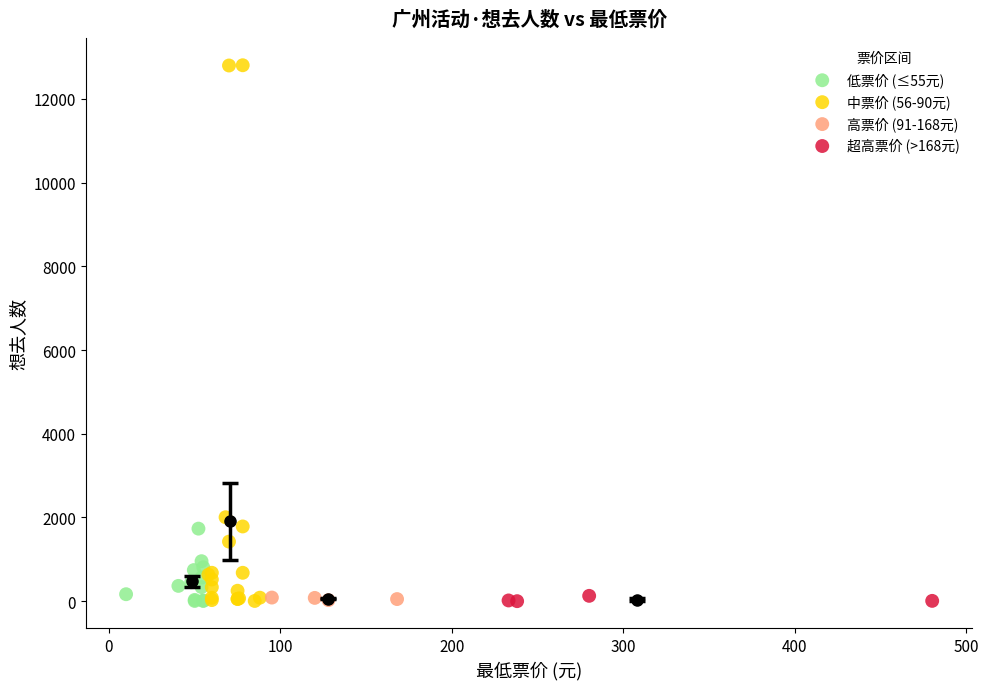

Which series has the largest Y range (max minus min)?

中票价 (56-90元)